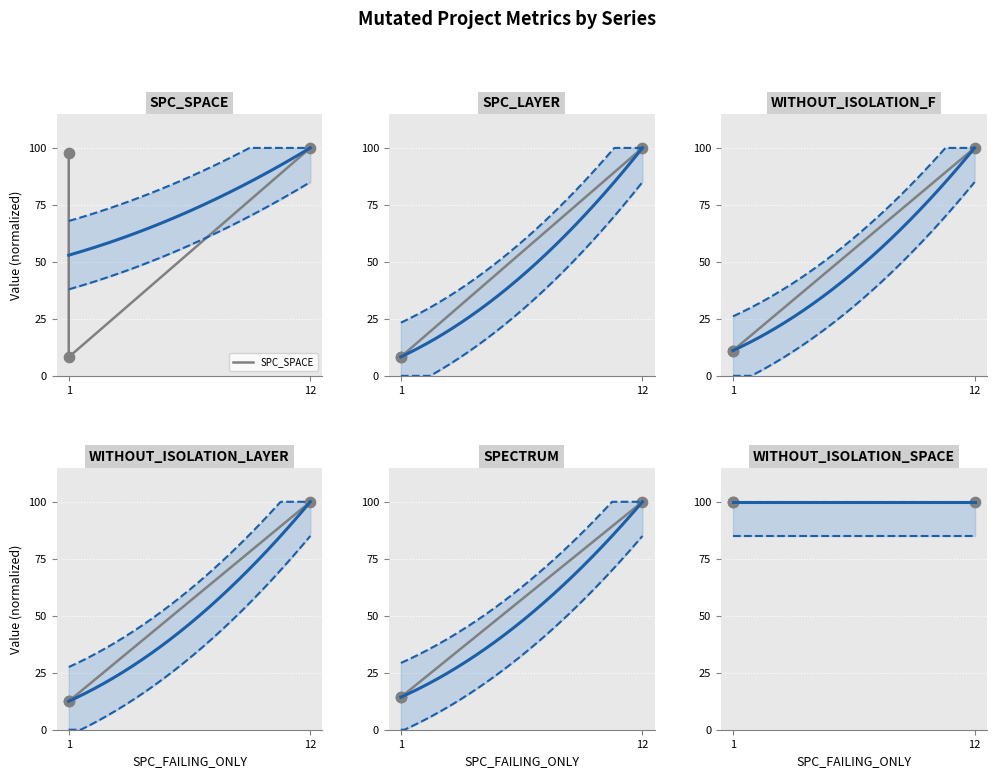

What is the maximum value for SPC_SPACE?

100.0